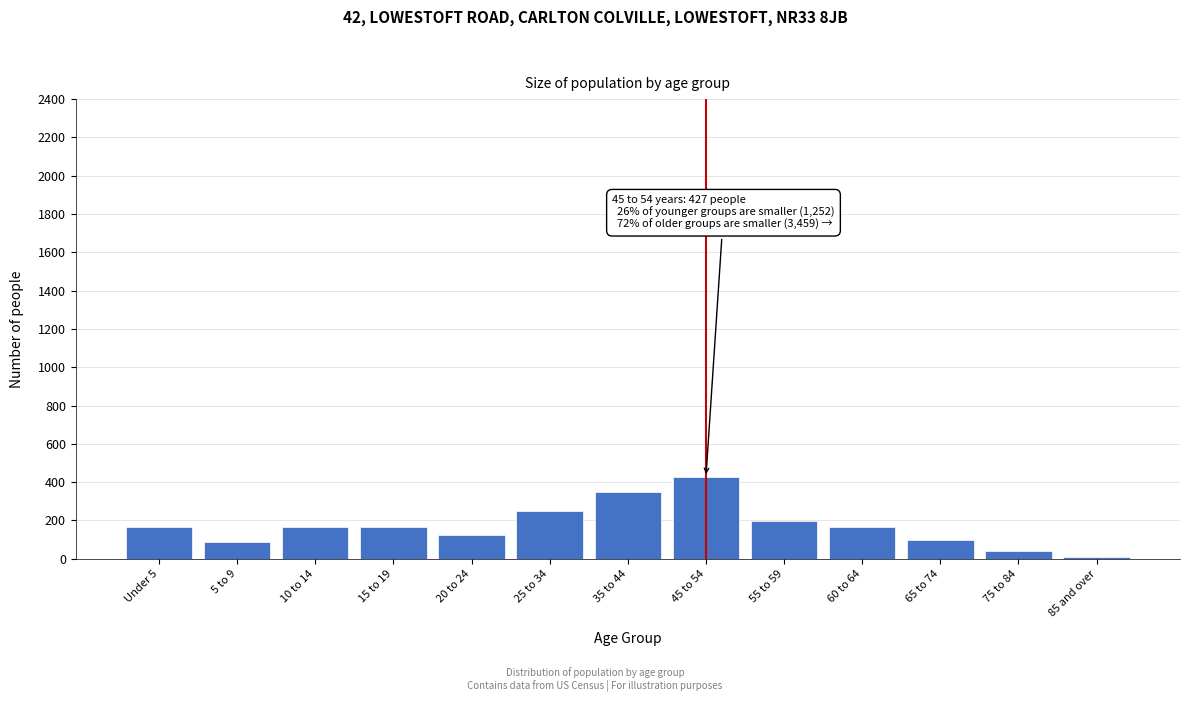

Which label corresponds to the largest value in the chart?

45 to 54